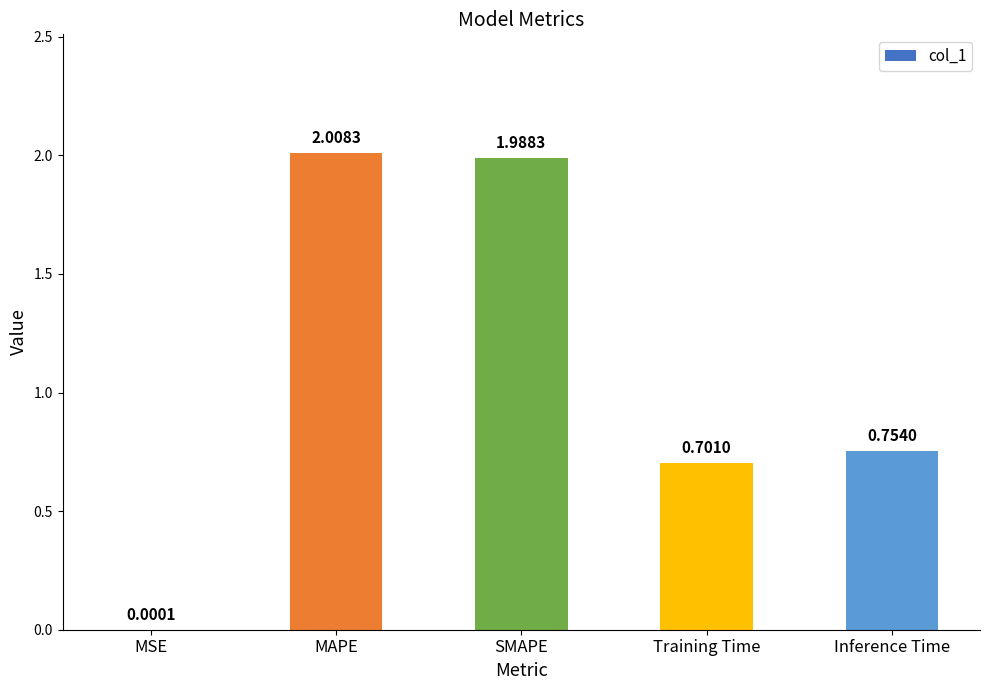

At which category does the chart reach its peak across all series?

MAPE